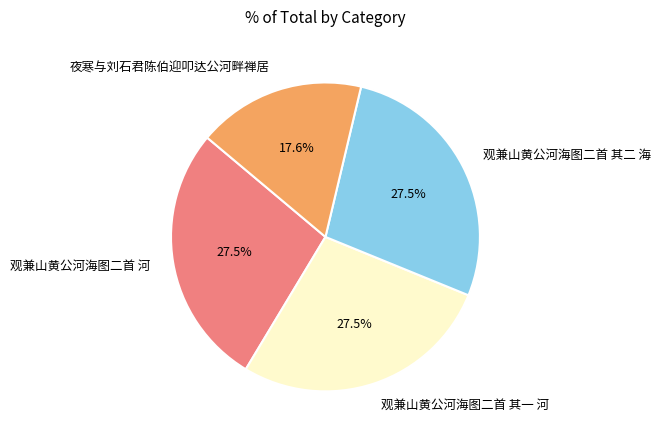

What is the ratio of the value at 观兼山黄公河海图二首 河 to the value at 夜寒与刘石君陈伯迎叩达公河畔禅居?

1.6